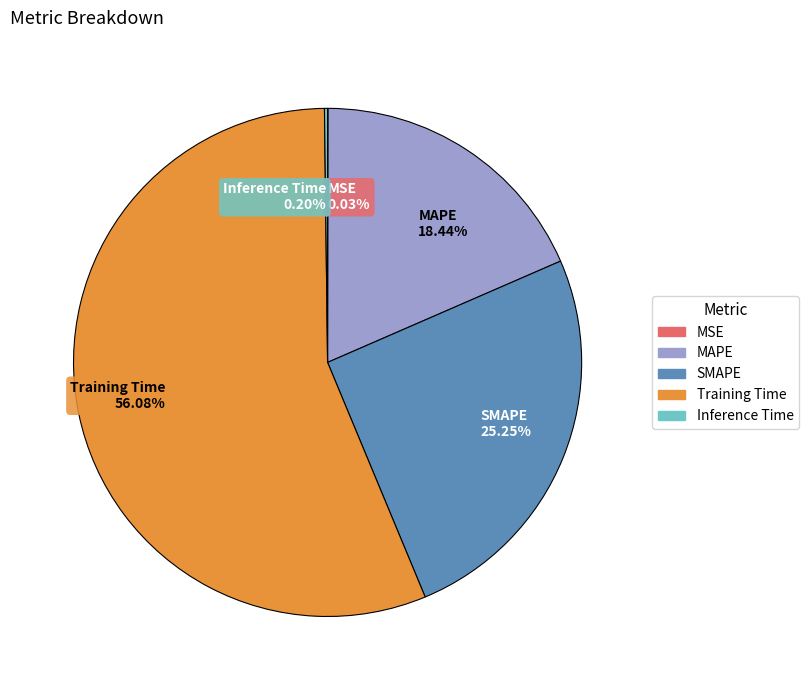

Does Training Time account for over 50% of the chart?

Yes